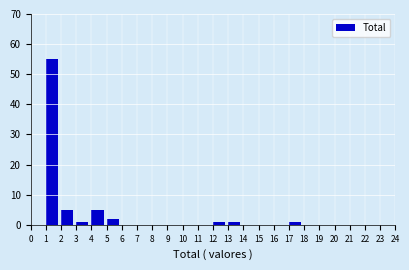

Reading left to right, transcribe this chart: for each bar, give the range it covers on the x-axis and its height. The values are not printed on the chart, so give them approximately, as read against the axis.

0 to 1: 0
1 to 2: 55
2 to 3: 5
3 to 4: 1
4 to 5: 5
5 to 6: 2
6 to 7: 0
7 to 8: 0
8 to 9: 0
9 to 10: 0
10 to 11: 0
11 to 12: 0
12 to 13: 1
13 to 14: 1
14 to 15: 0
15 to 16: 0
16 to 17: 0
17 to 18: 1
18 to 19: 0
19 to 20: 0
20 to 21: 0
21 to 22: 0
22 to 23: 0
23 to 24: 0